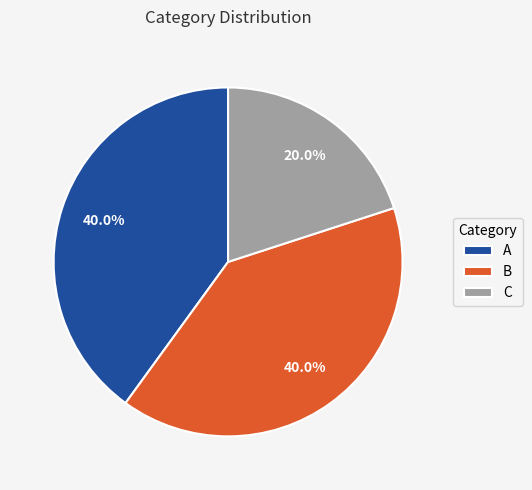

Is the sum of B and C greater than half?

Yes